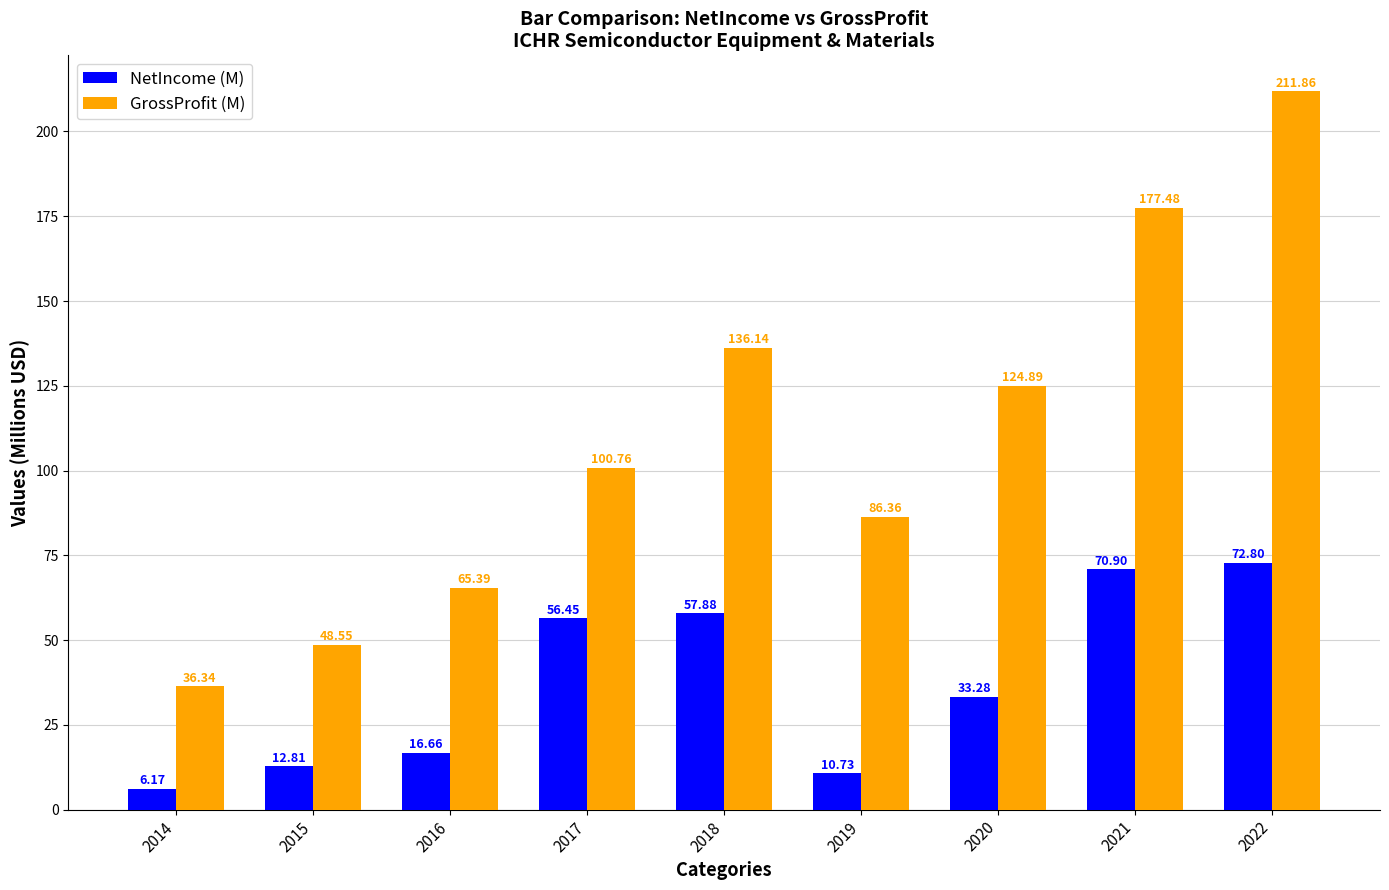

What is the value of the NetIncome (M) bar at the 2nd from the left?

12.8